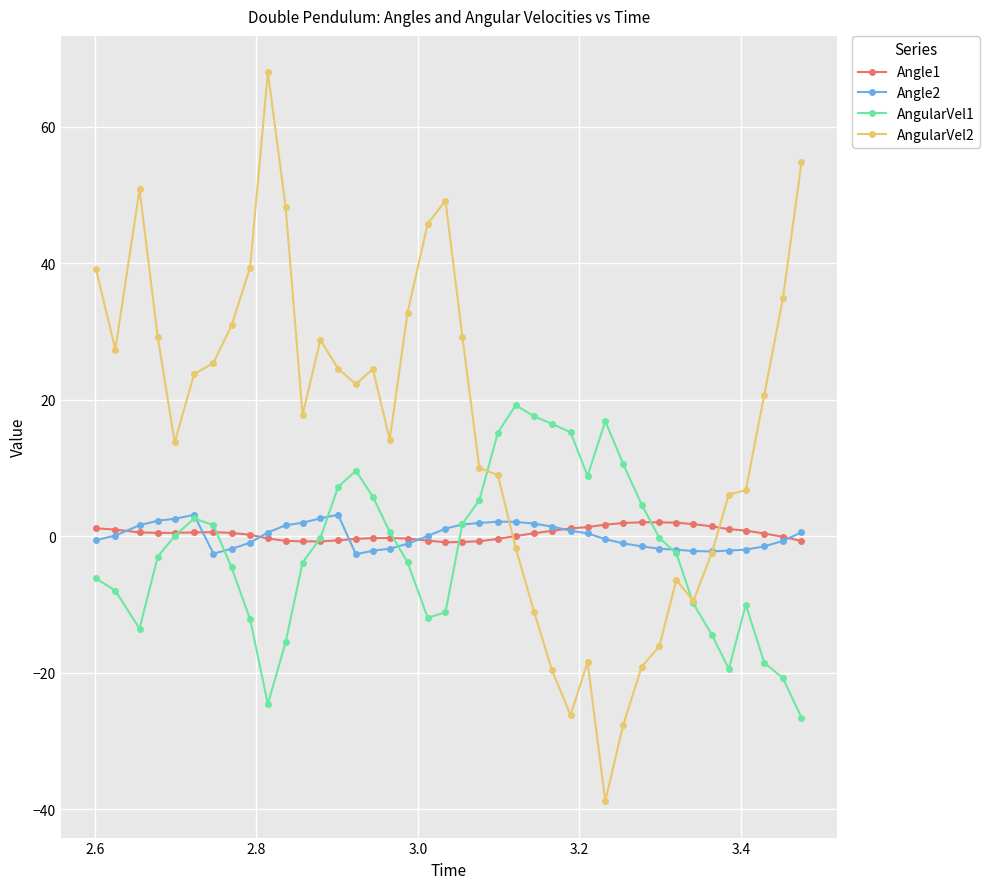

After their last crossing, which series has the higher values: AngularVel1 or Angle1?

Angle1